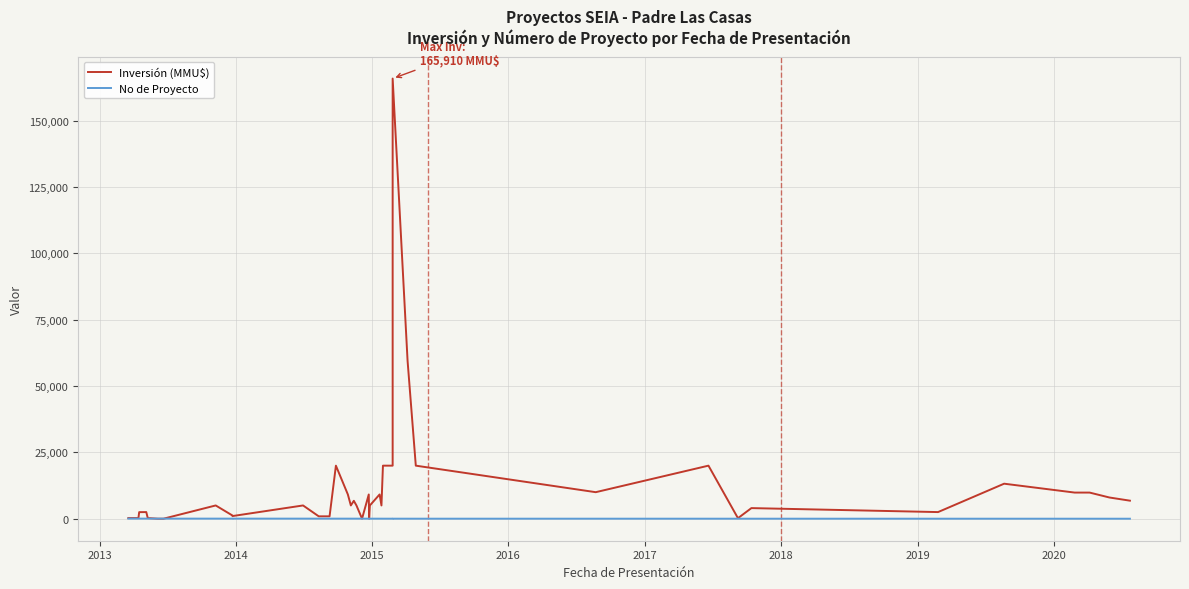

How many lines are shown in the chart?

2